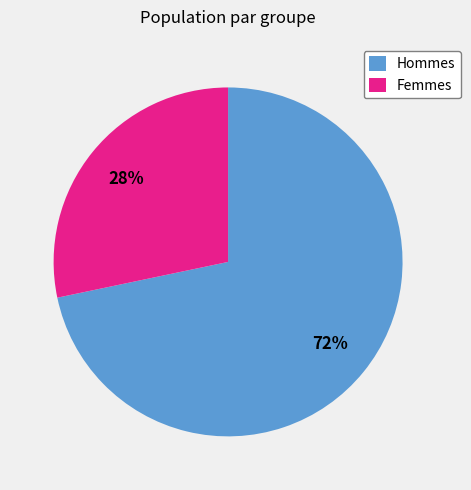

Between Hommes and Femmes, which is larger?

Hommes